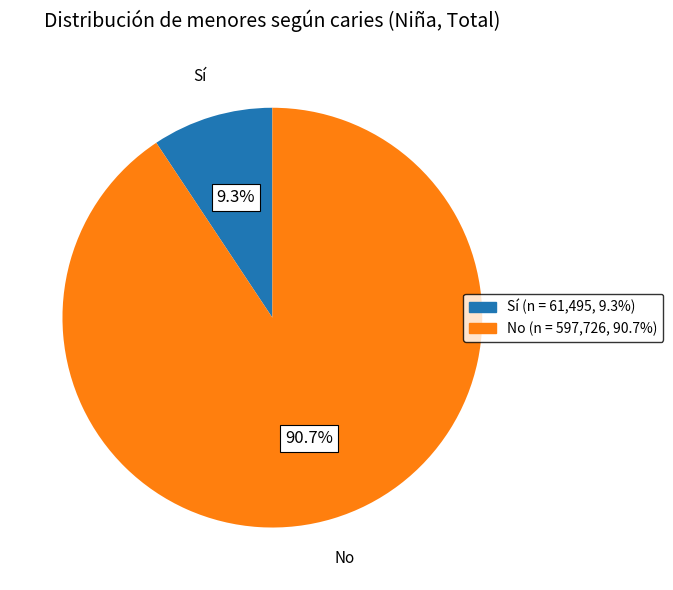

How many segments does this pie chart have?

2